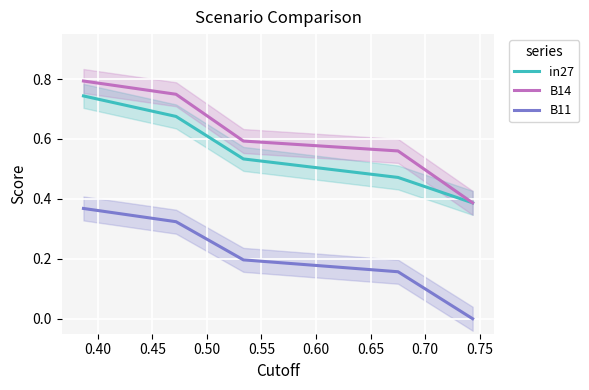

True or false: B11 and B14 cross at least once.

False